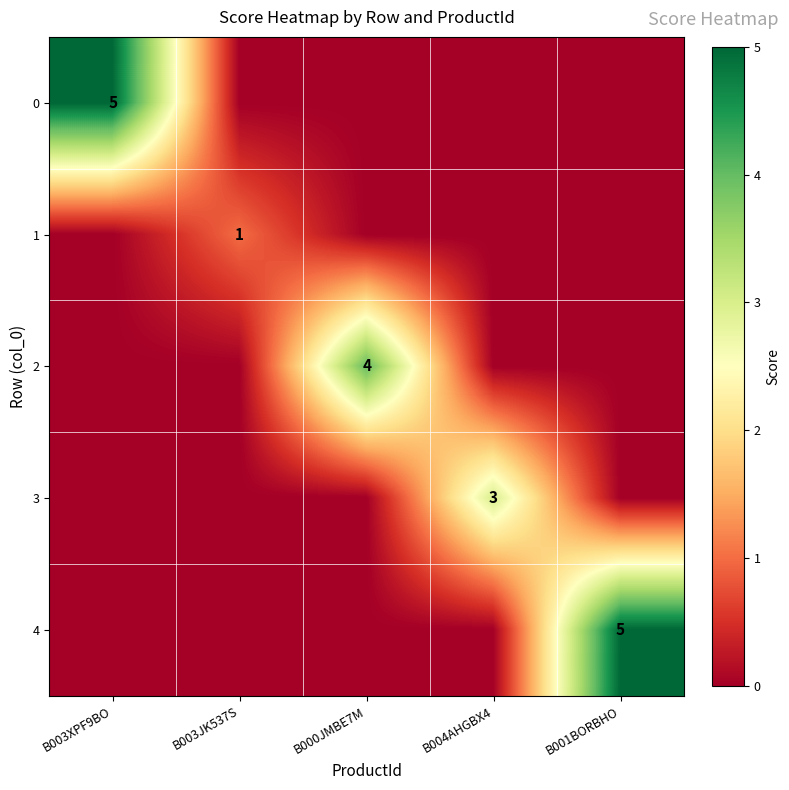

True or false: 1 has a value of 1 at B003JK537S.

True